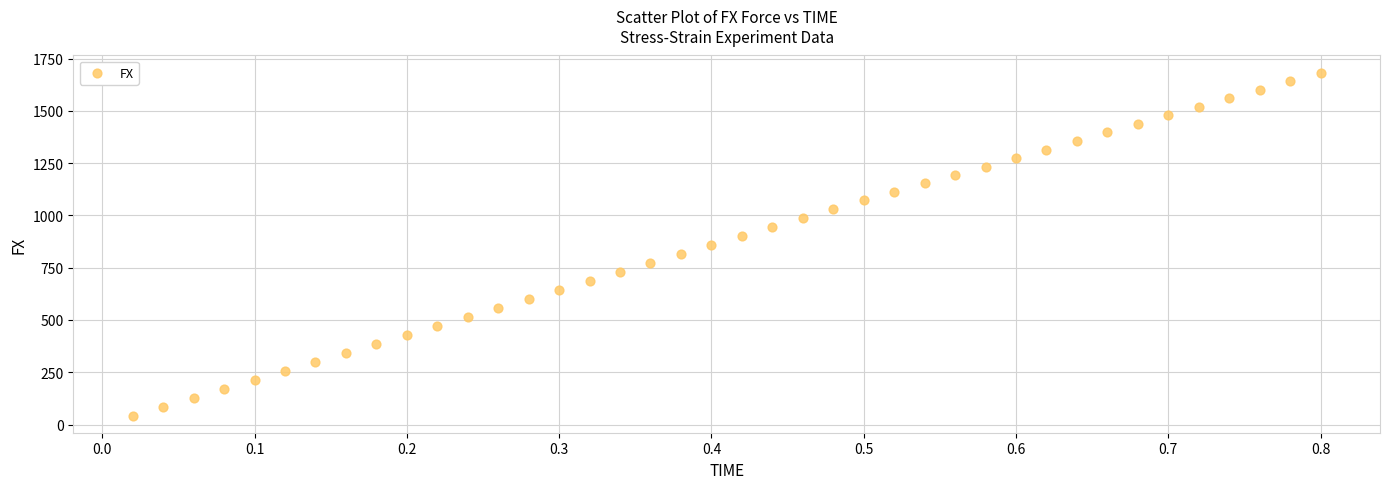

What is the range of X values (max minus min)?

0.8